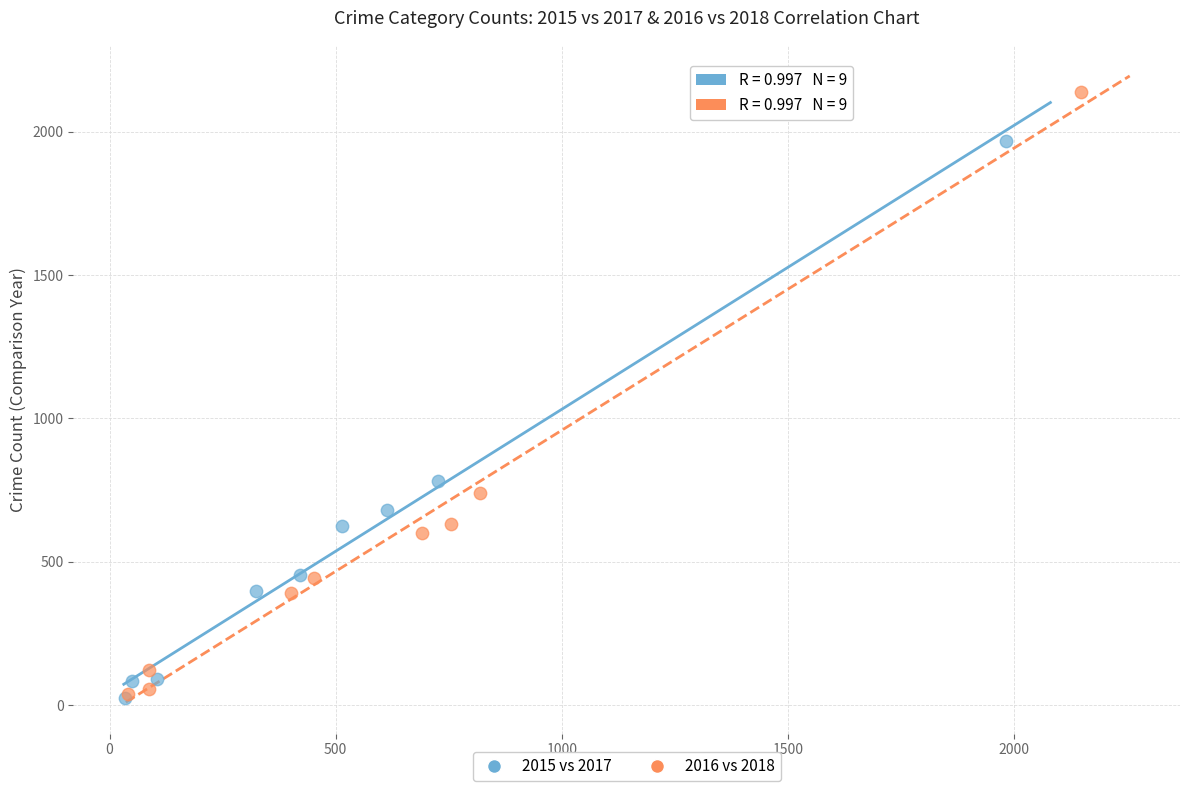

Which series has the largest Y range (max minus min)?

2016 vs 2018